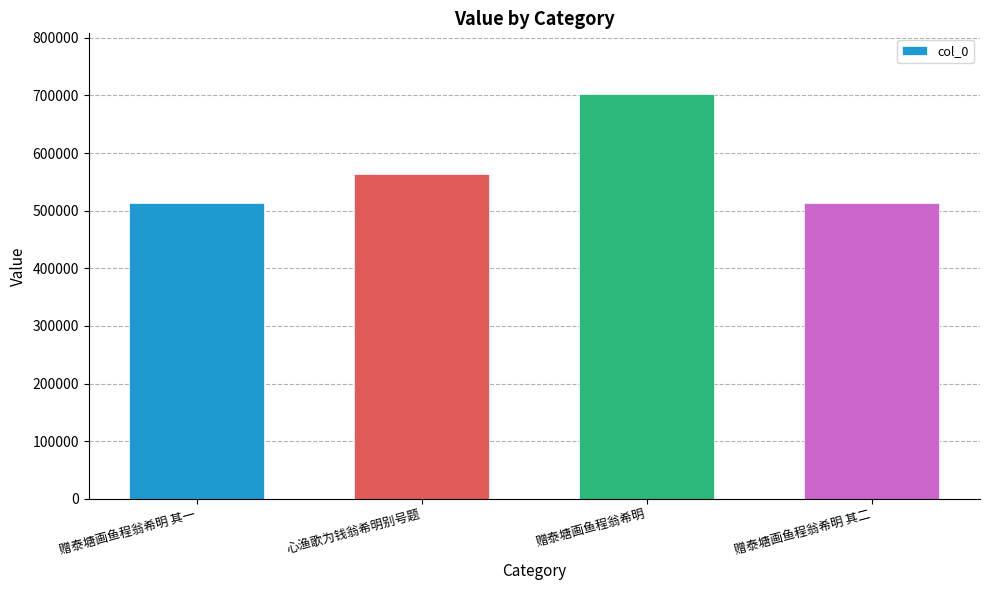

What is the value of the 1st bar from the left?

514105